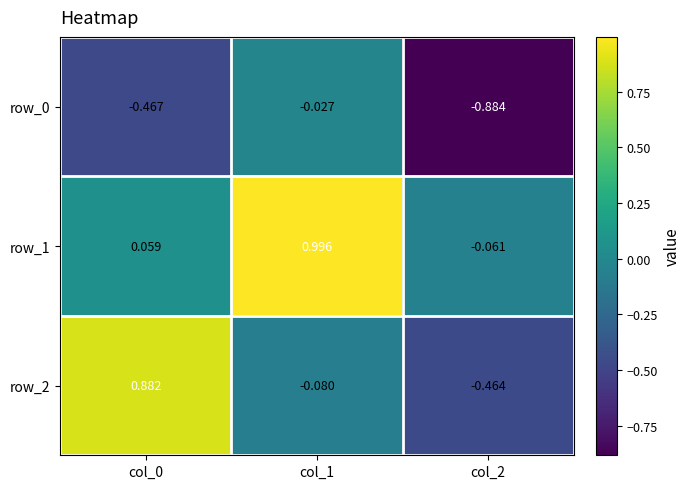

Is the value of row_1 at col_0 greater than the value of row_0 at col_2?

Yes